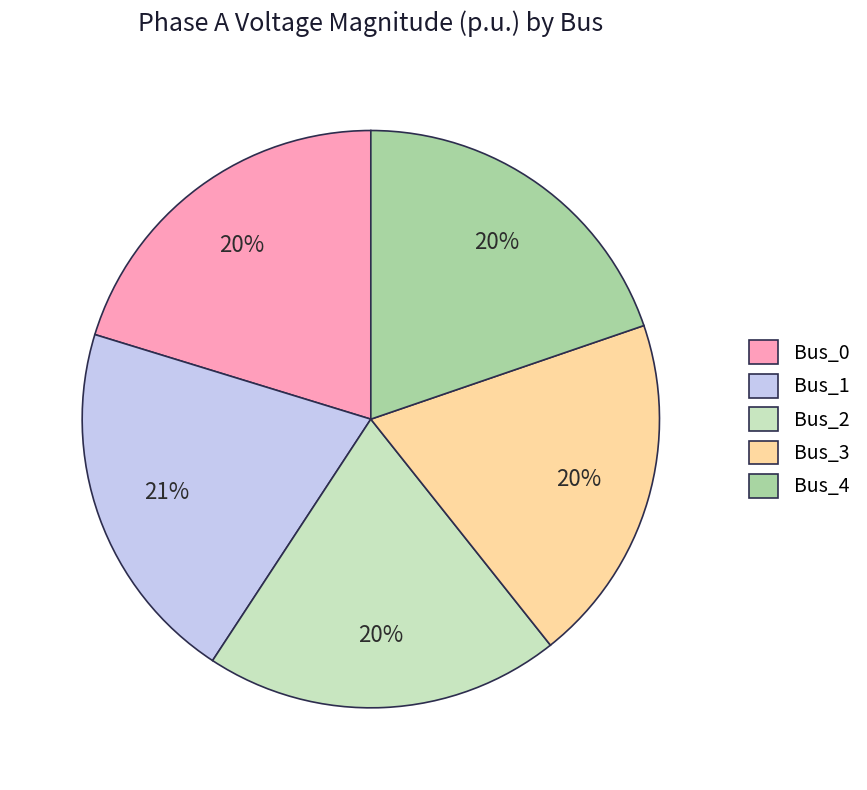

Is there a majority slice in this chart?

No